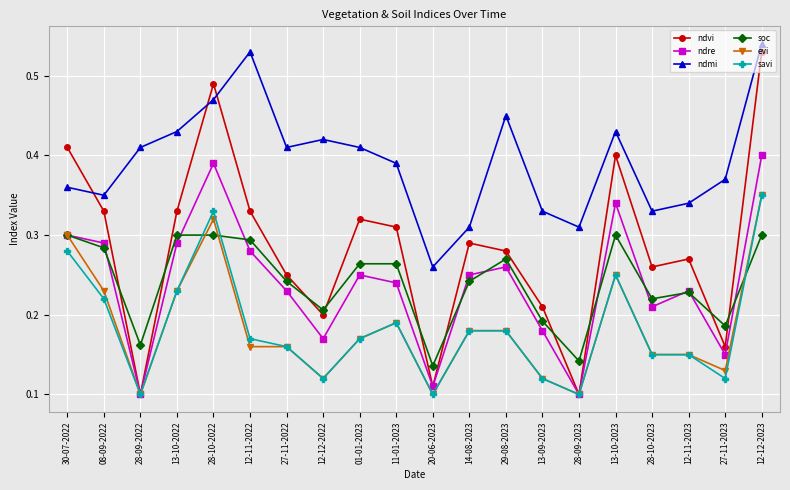

At 28-10-2022, list the series in order from largest to smallest.

ndvi, ndmi, ndre, savi, evi, soc